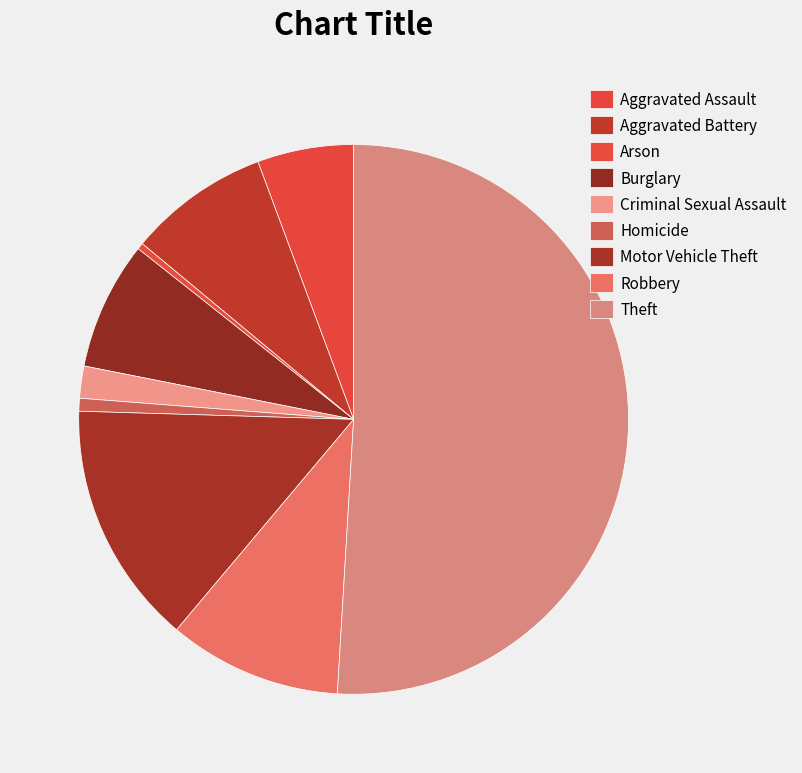

Rank the categories by value from highest to lowest.

Theft, Motor Vehicle Theft, Robbery, Aggravated Battery, Burglary, Aggravated Assault, Criminal Sexual Assault, Homicide, Arson